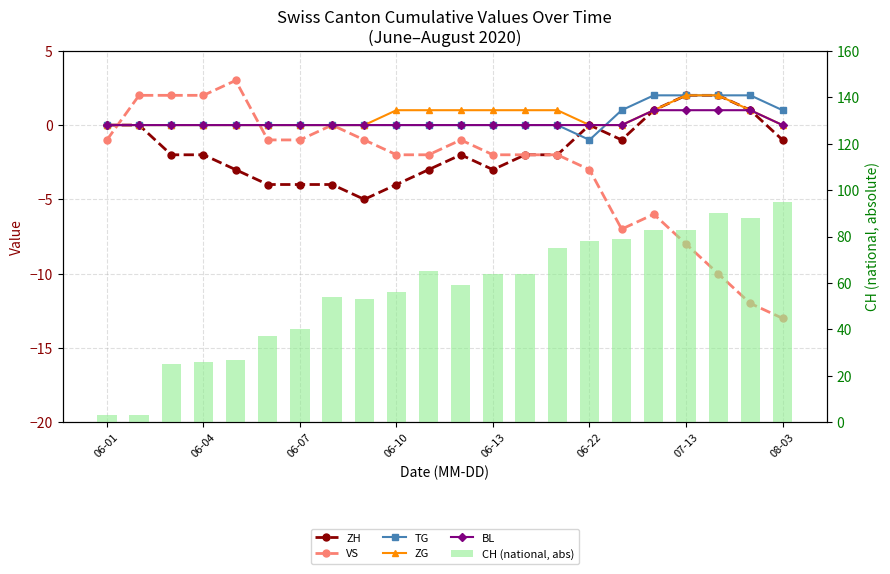

The value of VS at 8 is -1. True or false?

True